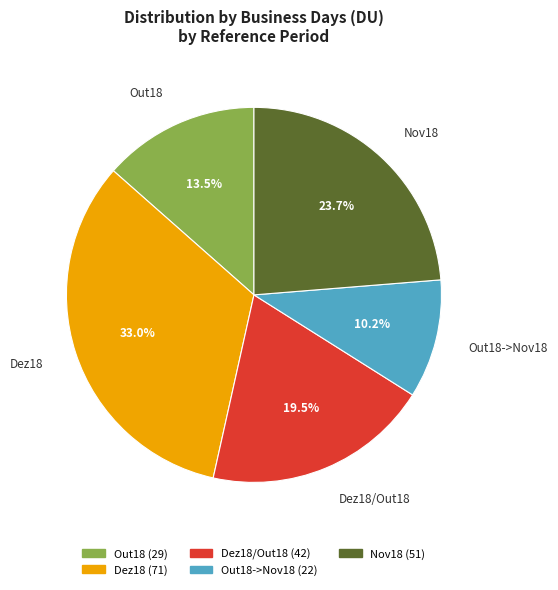

How many slices are in this pie chart?

5